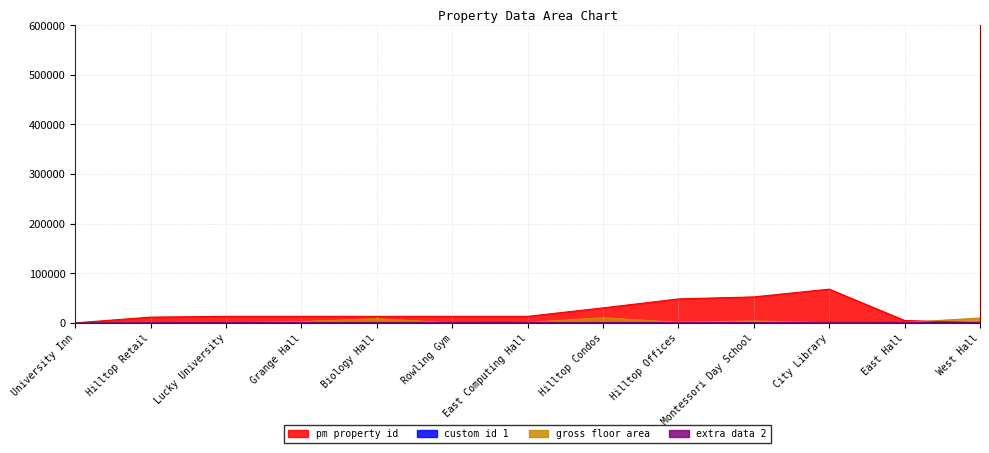

Rank the categories by extra data 2 value from lowest to highest.

University Inn, Hilltop Condos, Hilltop Offices, Hilltop Retail, Montessori Day School, Lucky University, Grange Hall, Biology Hall, Rowling Gym, East Computing Hall, East Hall, West Hall, City Library